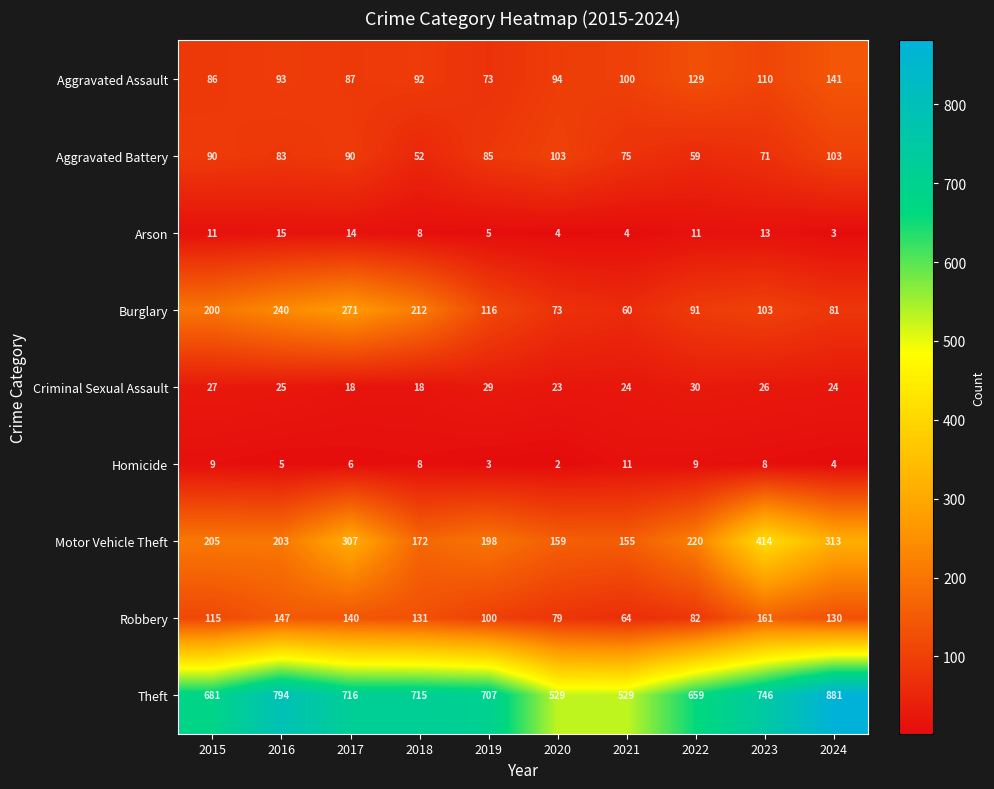

What is the maximum value shown in the chart?

881